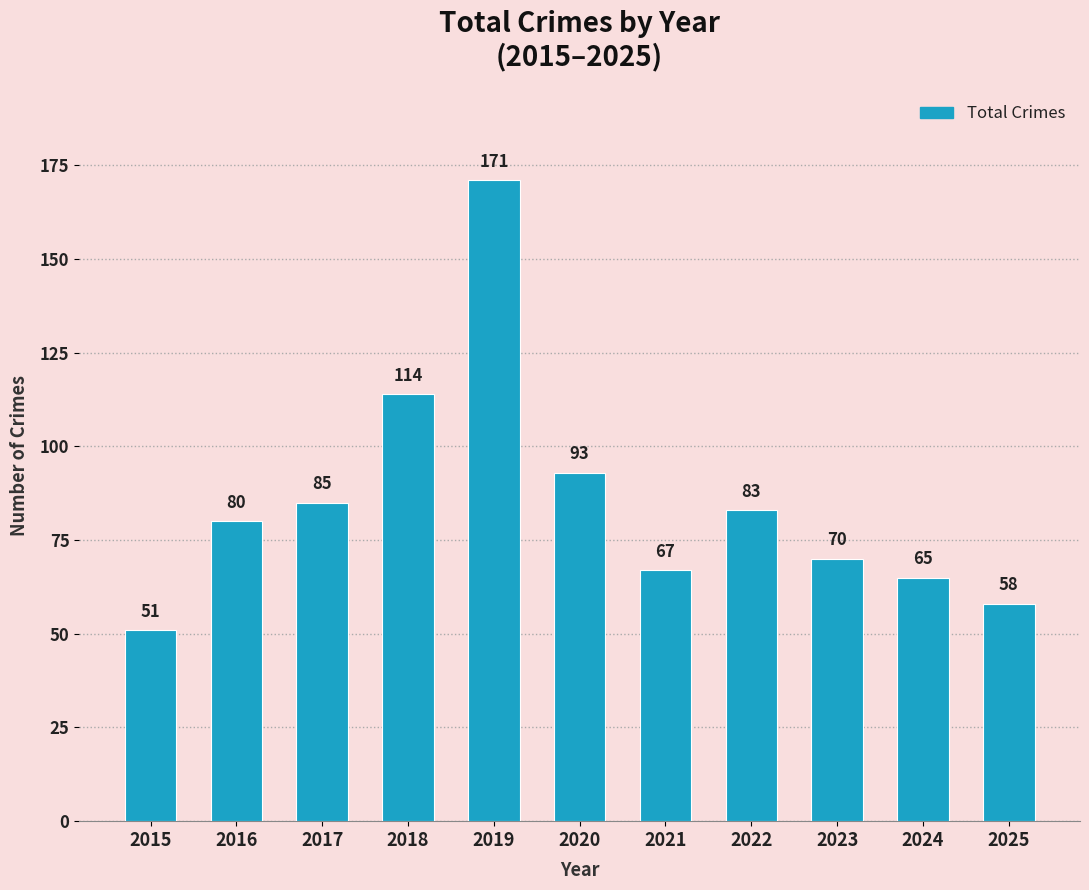

Which label corresponds to the largest value in the chart?

2019